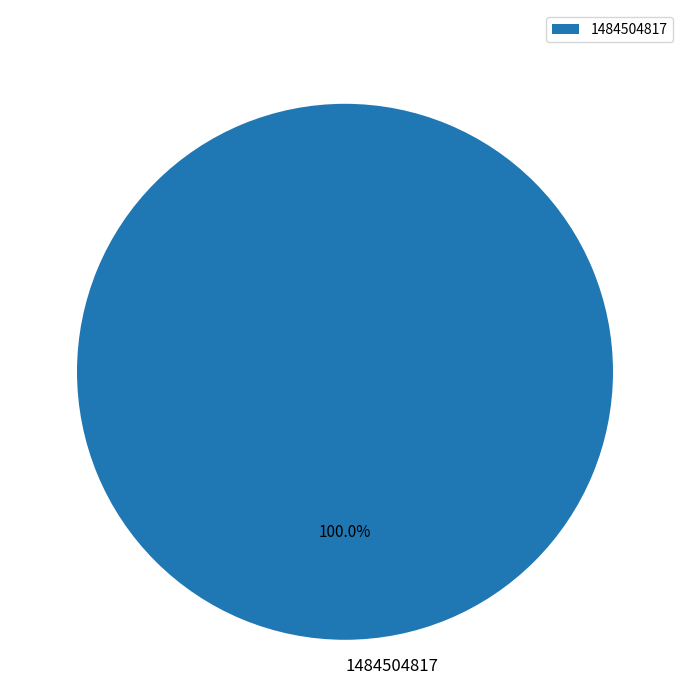

How many slices are in this pie chart?

1